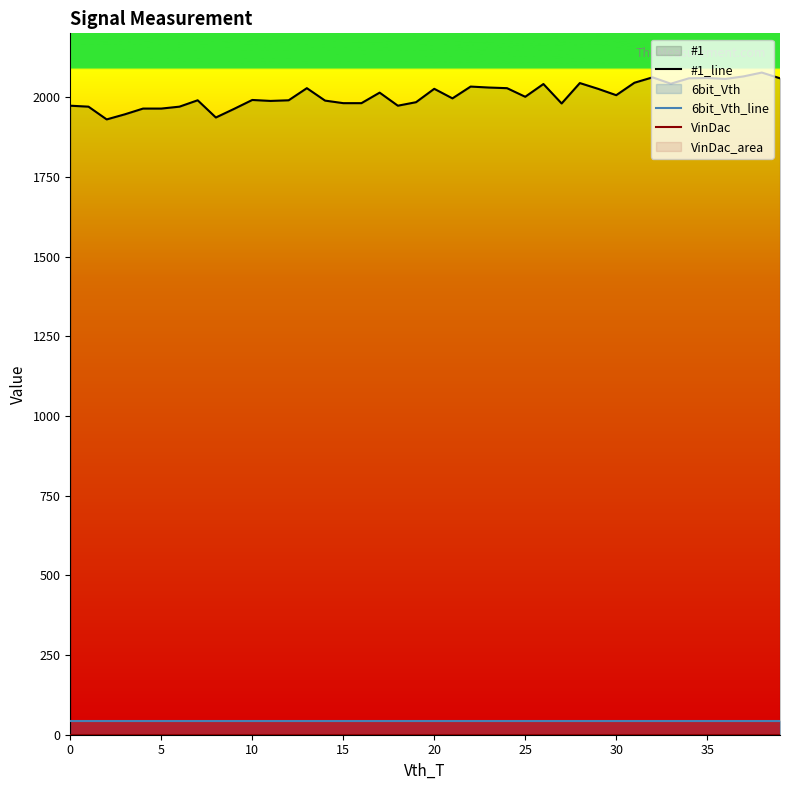

The #1_line series shows 3310 at 38. True or false?

False